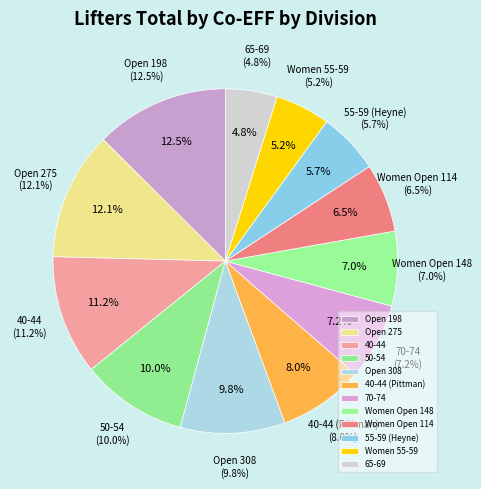

Which slice is the largest?

Open 198